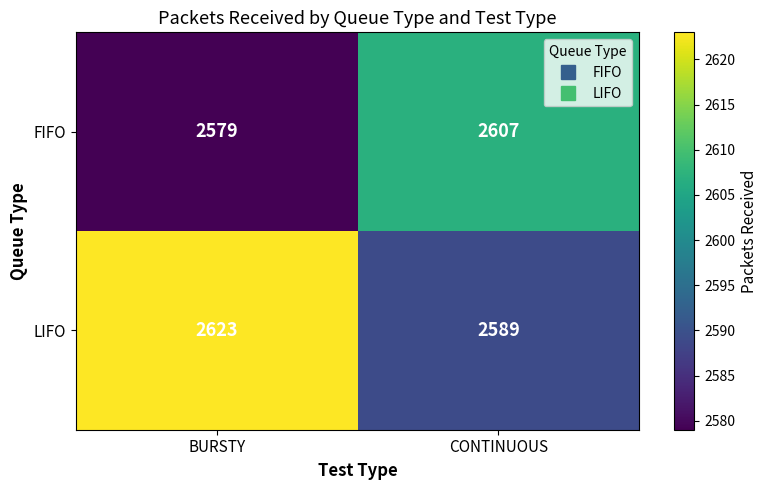

The value of FIFO at BURSTY is 4324. True or false?

False